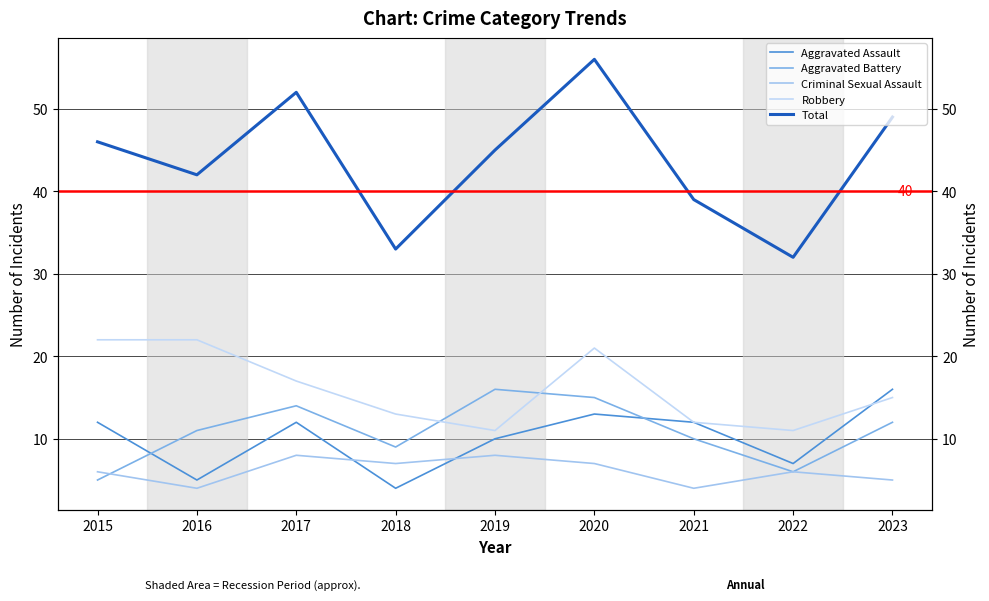

What is the maximum value shown in the chart?

56